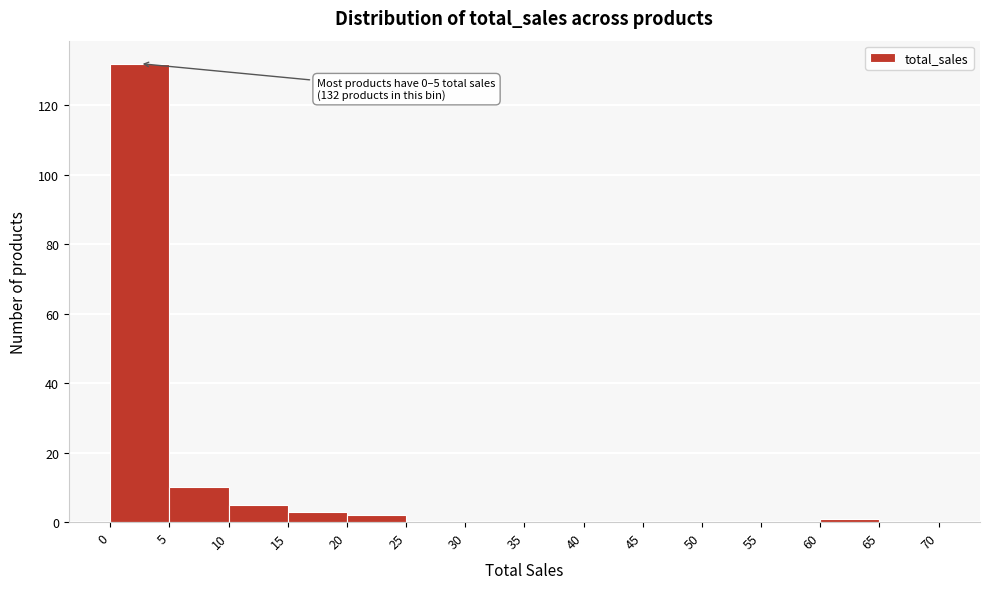

Which range on the x-axis has the tallest bar?

0 to 5